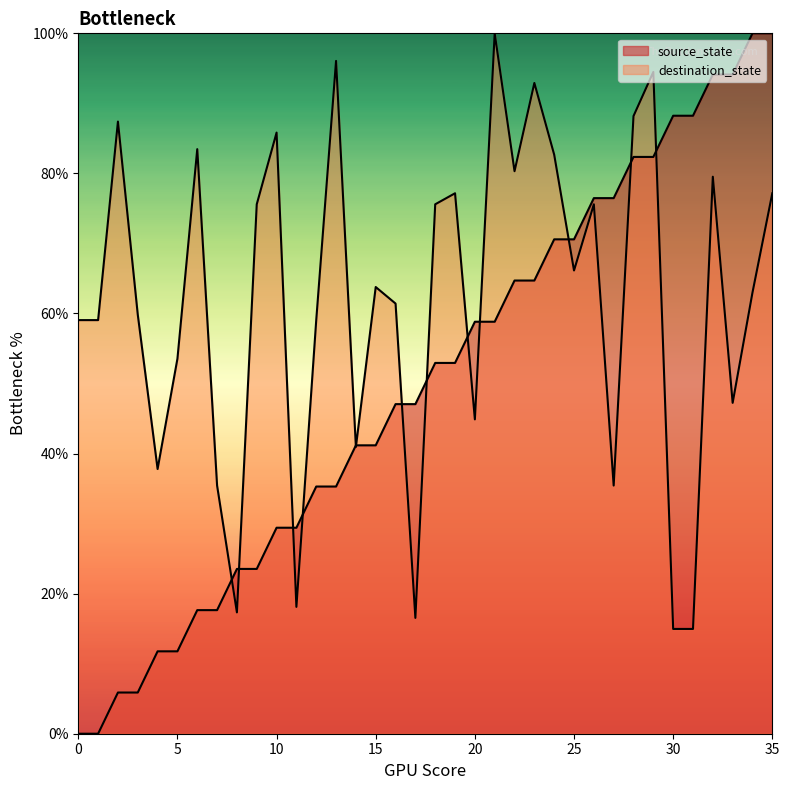

What are all the series names shown in the legend?

source_state, destination_state